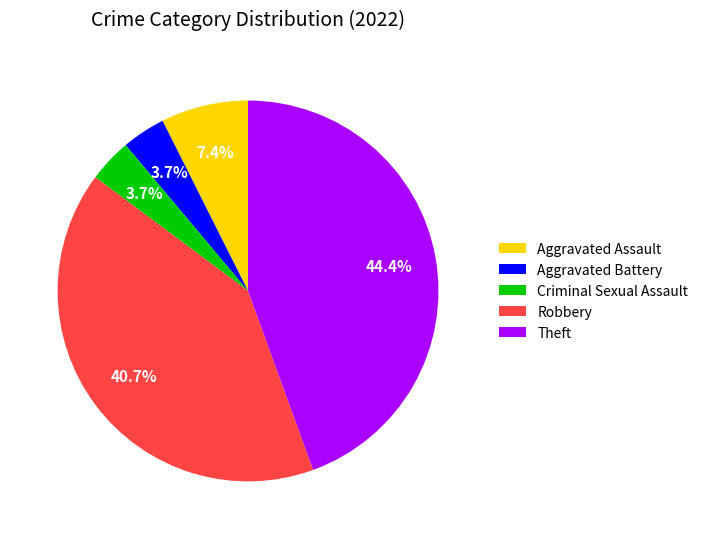

Between Criminal Sexual Assault and Aggravated Assault, which is larger?

Aggravated Assault